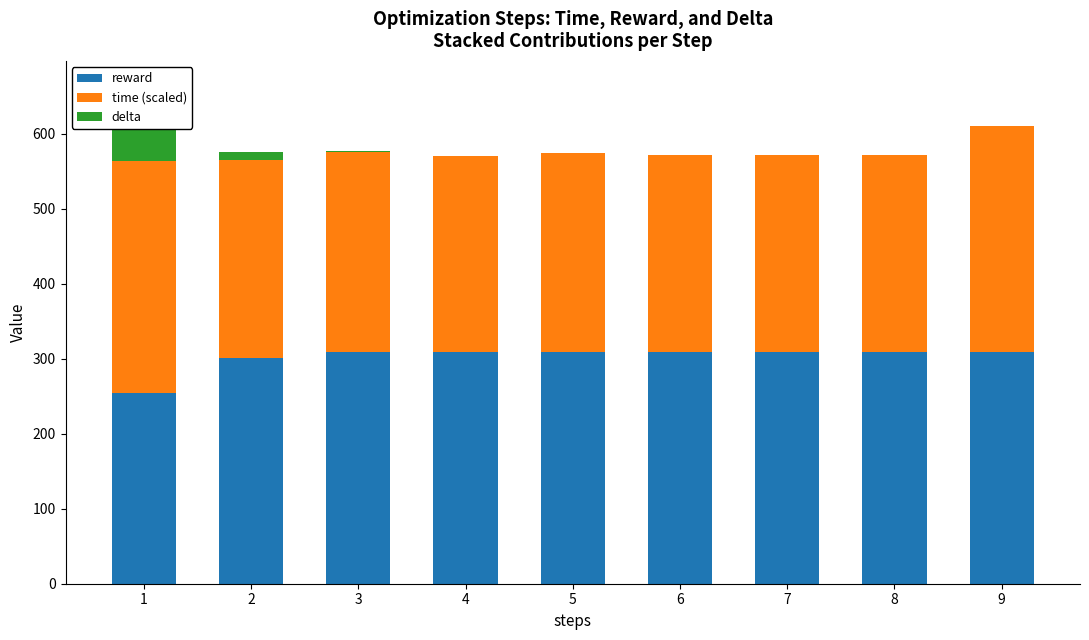

What is the total value across all series at 5?

574.9